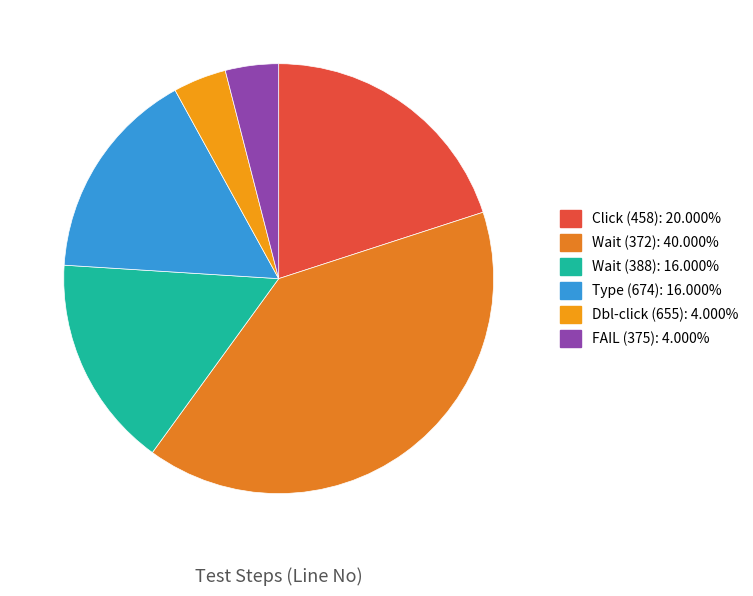

Rank the categories by value from highest to lowest.

Wait-372, Click (458), Wait-388, Type (674), Double-click (655), FAIL (375)